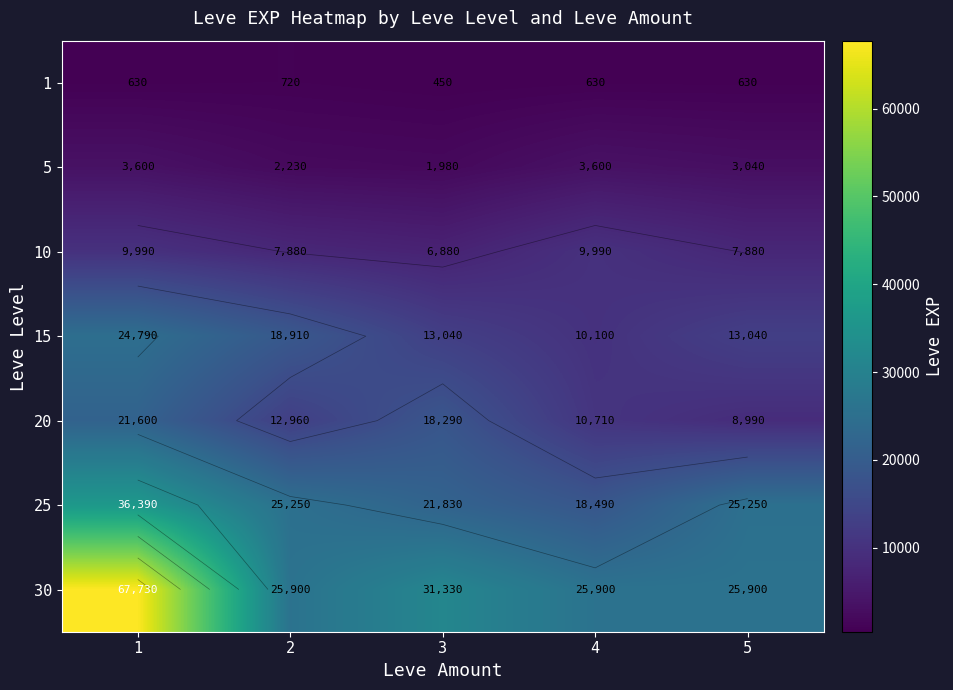

Is it true that 20 equals 8990 at 5?

True